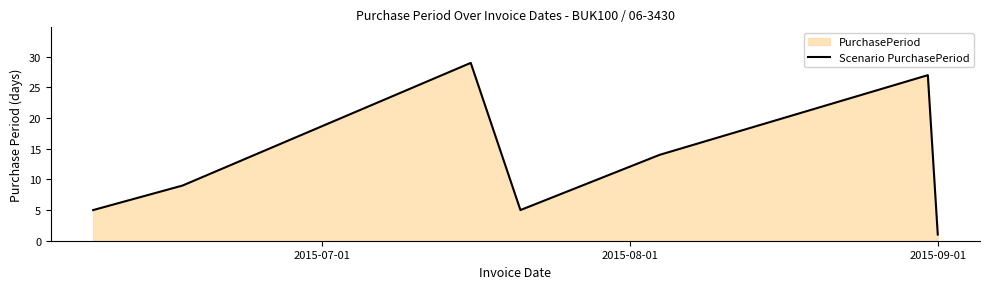

What is the greatest value displayed?

29